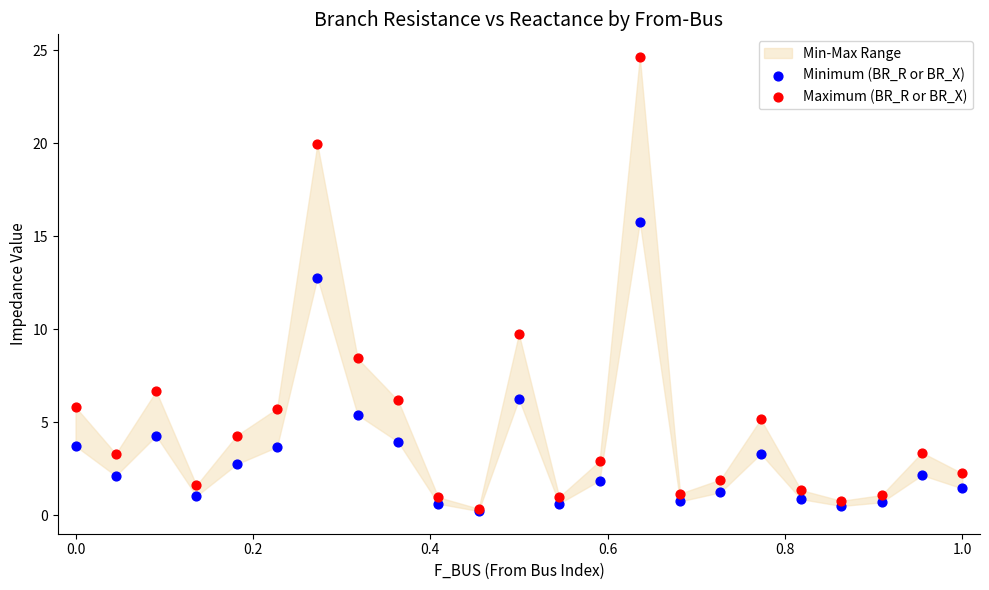

Which series reaches the maximum Y coordinate?

Maximum (BR_R or BR_X)